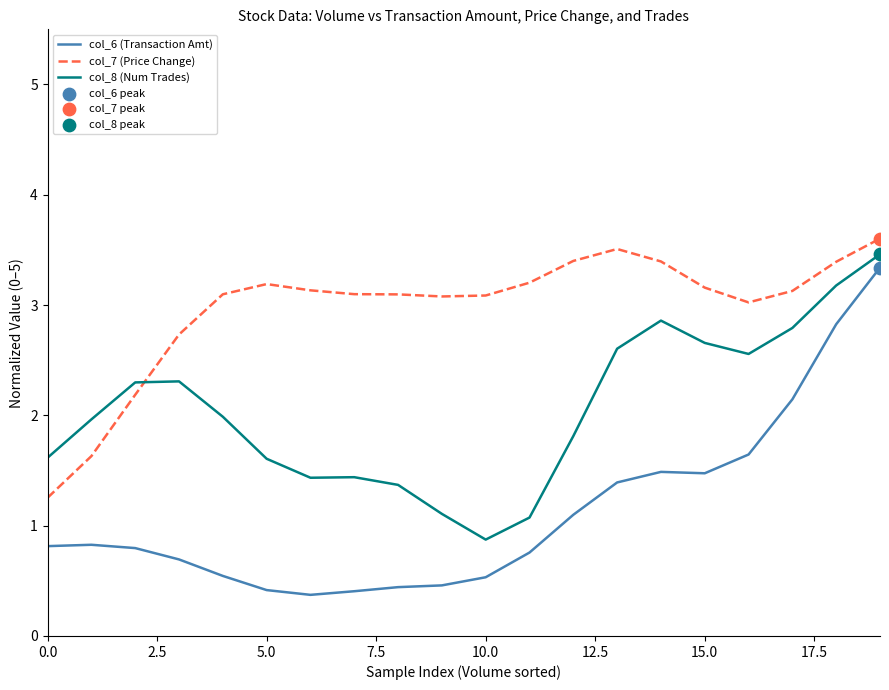

What is the maximum value shown in the chart?

3.6